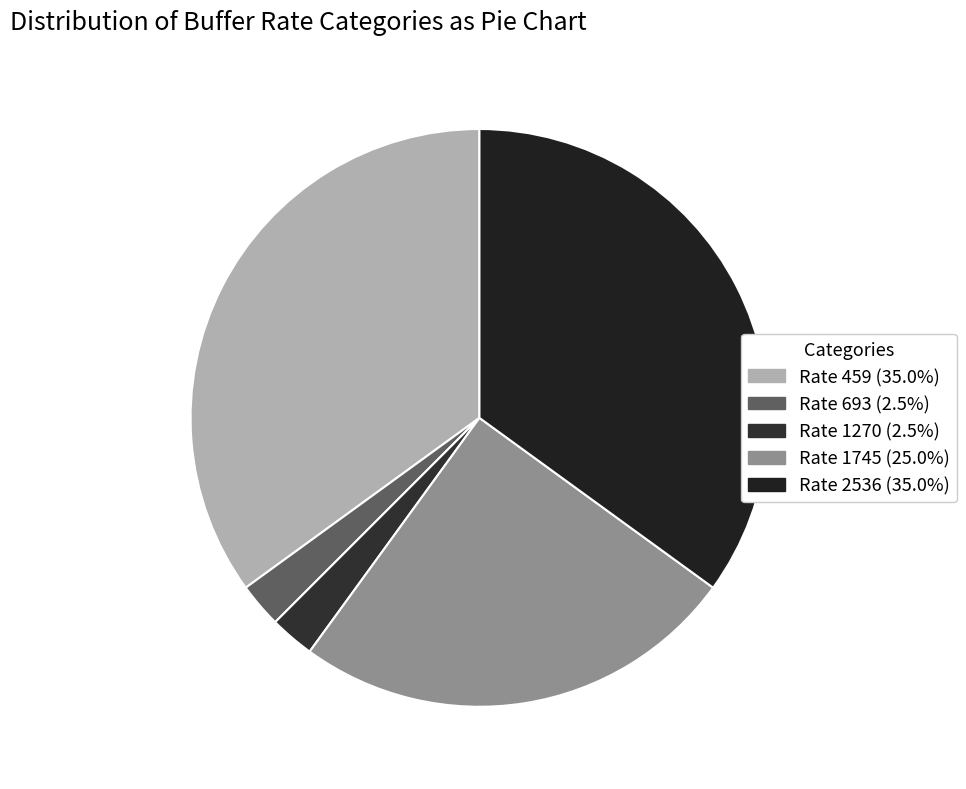

Is there any slice that represents more than half of the pie?

No